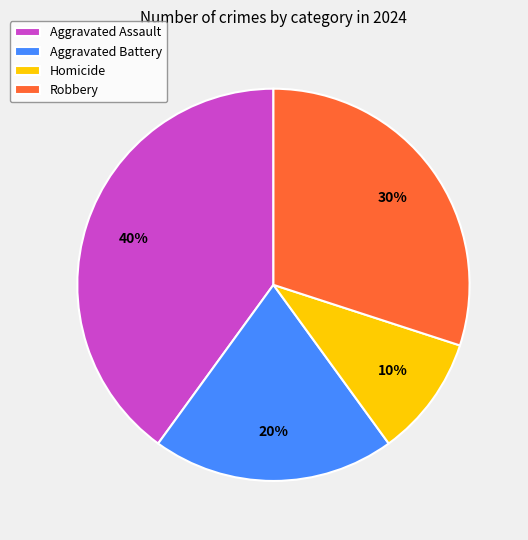

Is there a majority slice in this chart?

No